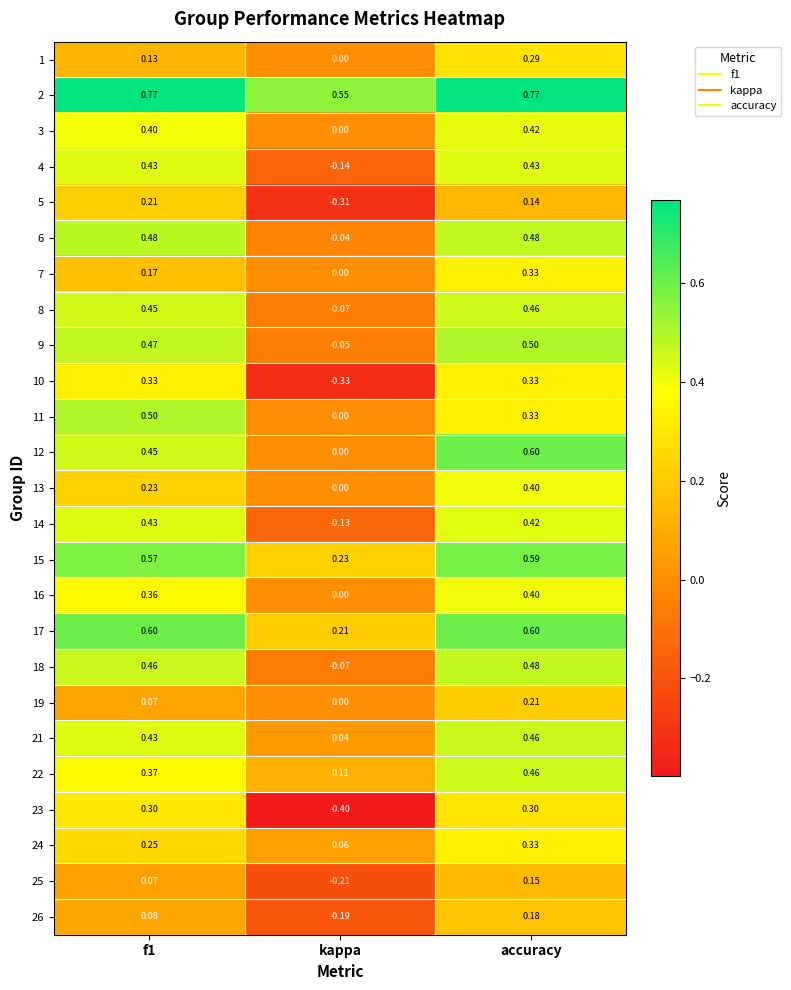

Which category has the lowest value across all series?

kappa